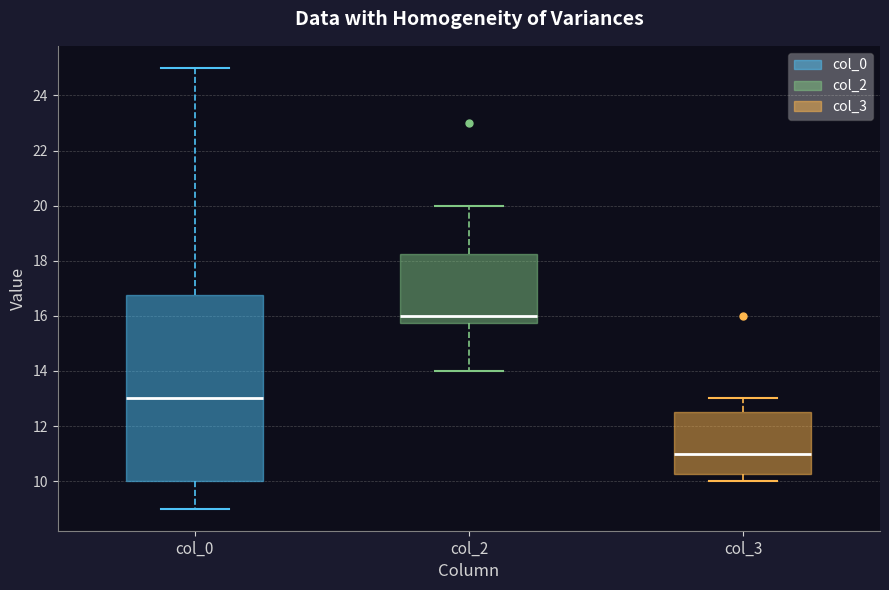

Comparing the boxes themselves (not the whiskers), which one is the tallest?

col_0